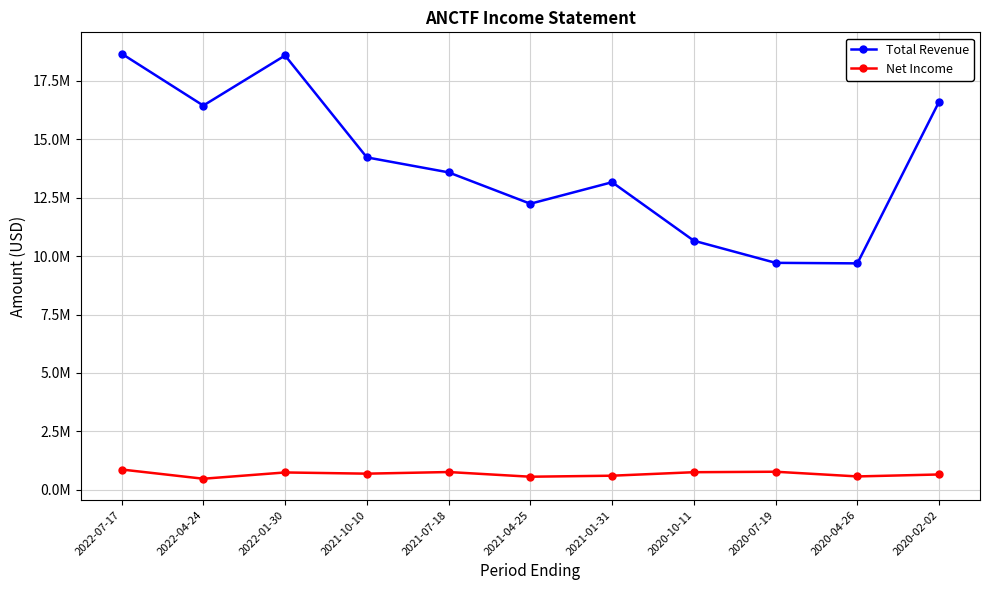

At 2020-07-19, list the series in order from largest to smallest.

Total Revenue, Net Income